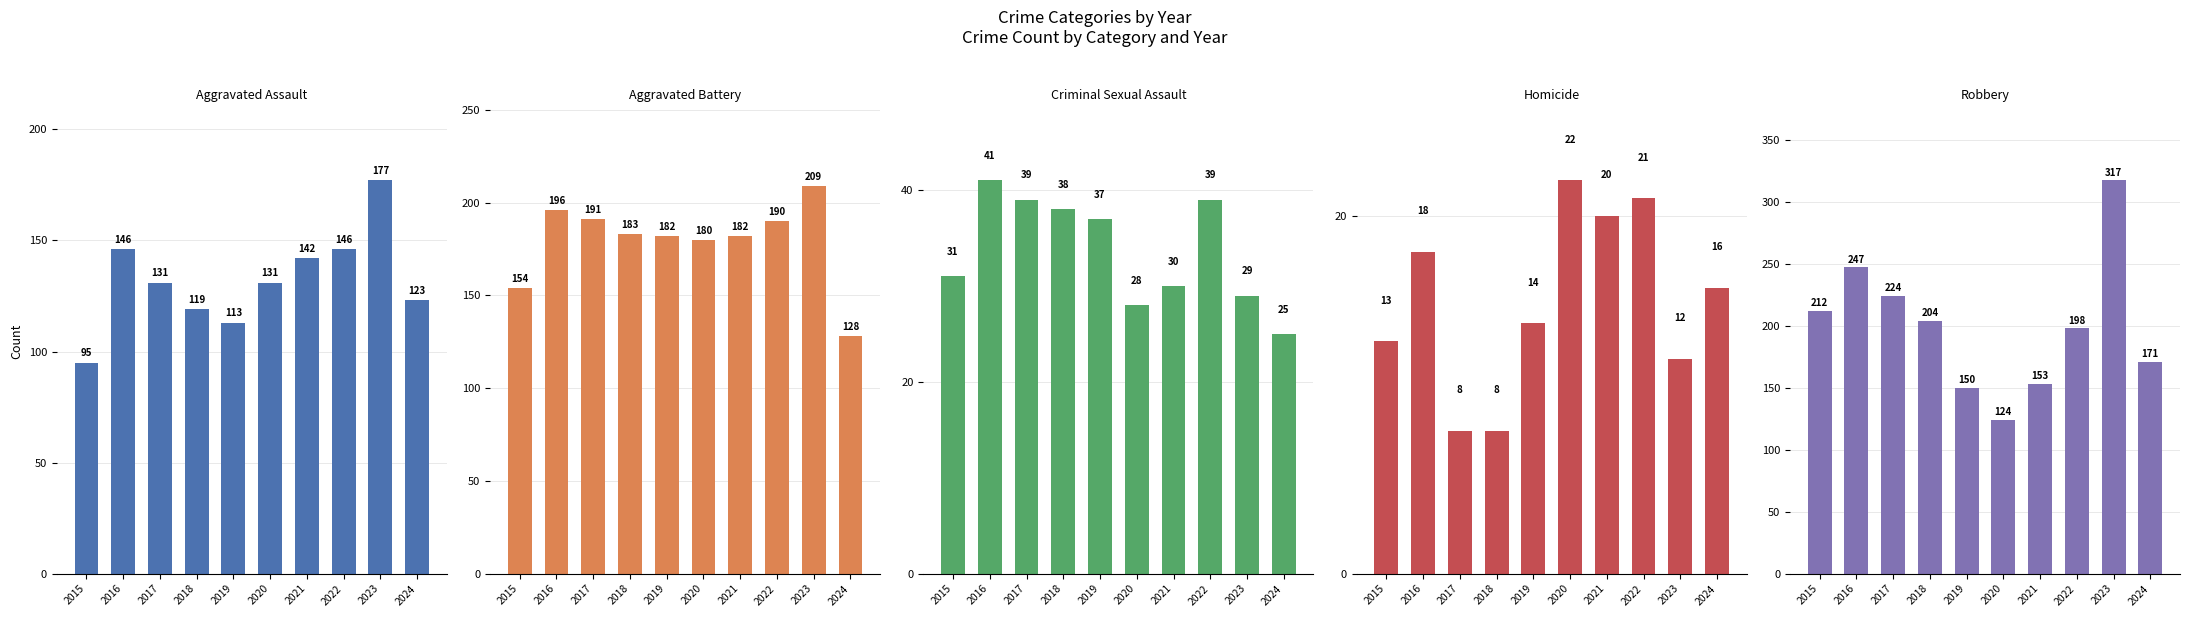

Which series changed the most between 2015 and 2020?

Robbery